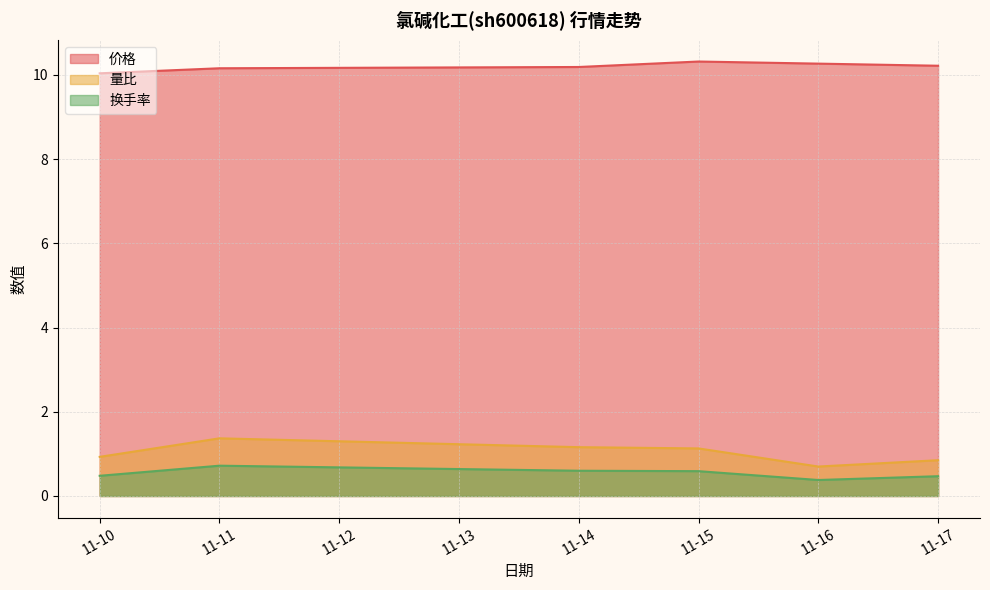

What is the difference between the second highest and second lowest values in the 价格 series?

0.1